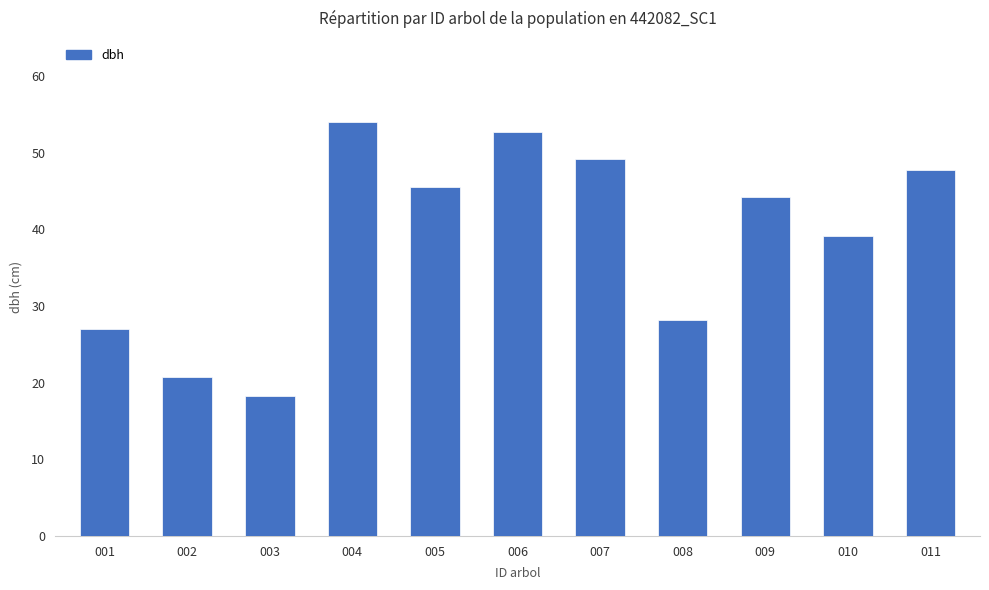

Where is the data nearest to the value 36?

010